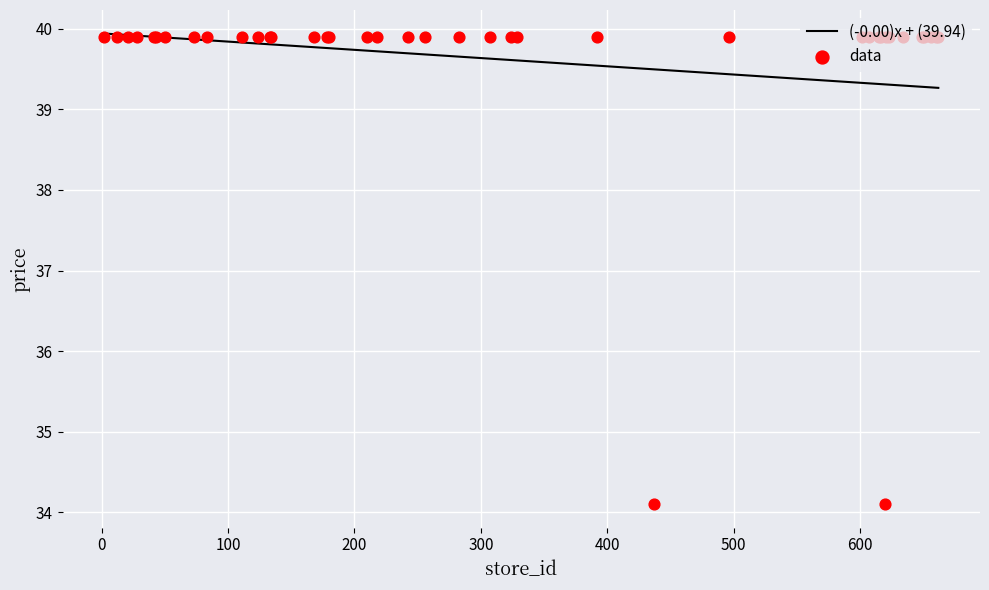

Between 218 and 392, which is larger?

218